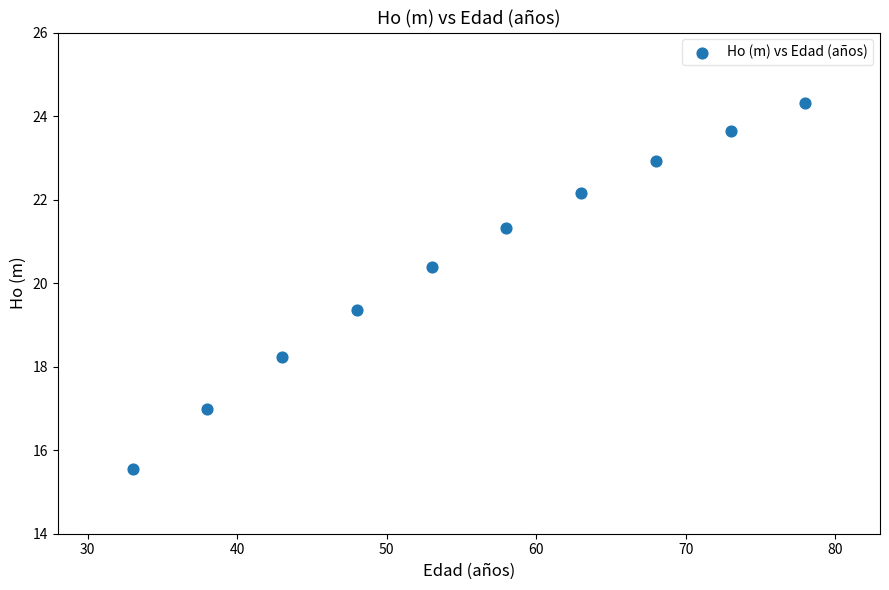

What is the average X value?

55.5